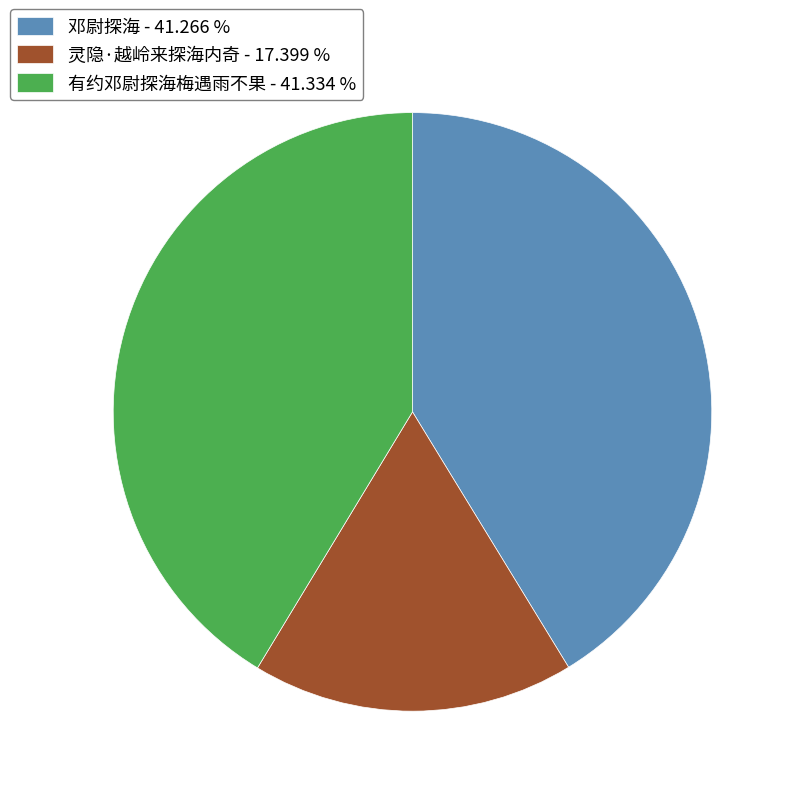

Which category has the smallest portion of the pie?

灵隐·越岭来探海内奇